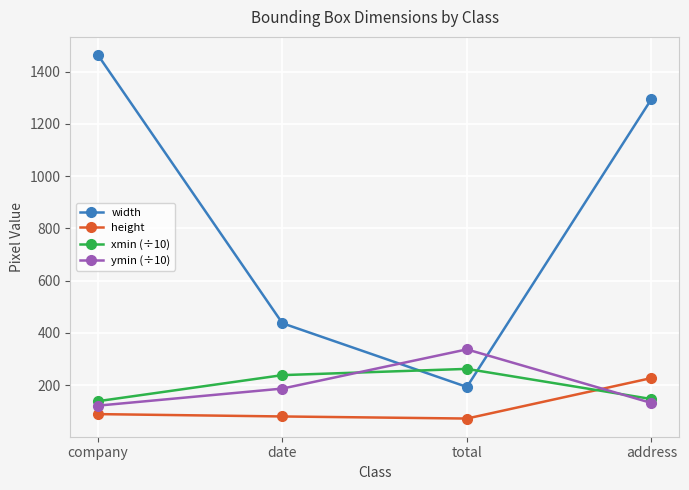

Which series has the largest total across all categories?

width